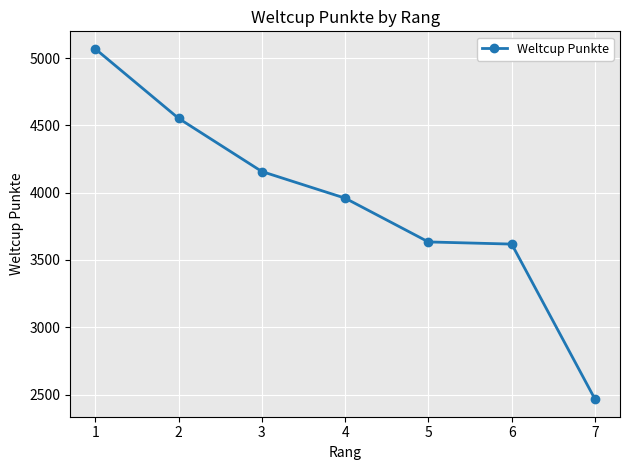

Count the number of categories in the chart.

7